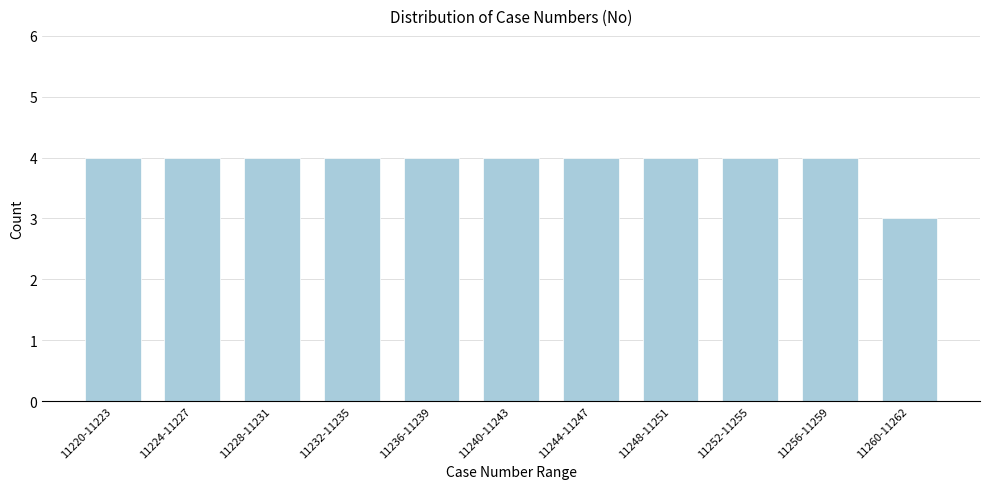

Reading right to left, extract all data points from this chart.

3	4	4	4	4	4	4	4	4	4	4